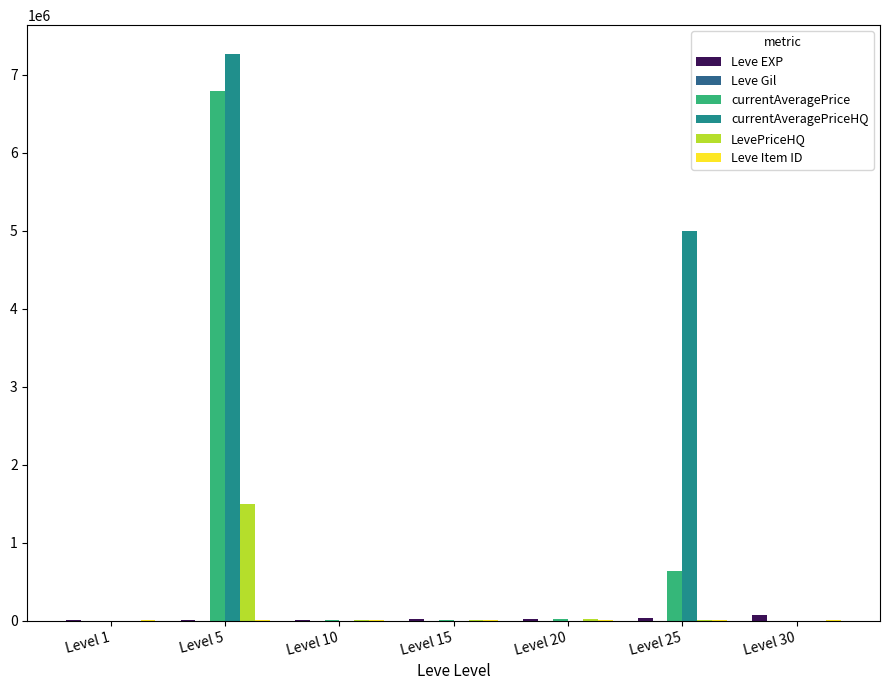

How many series are shown in this chart?

6